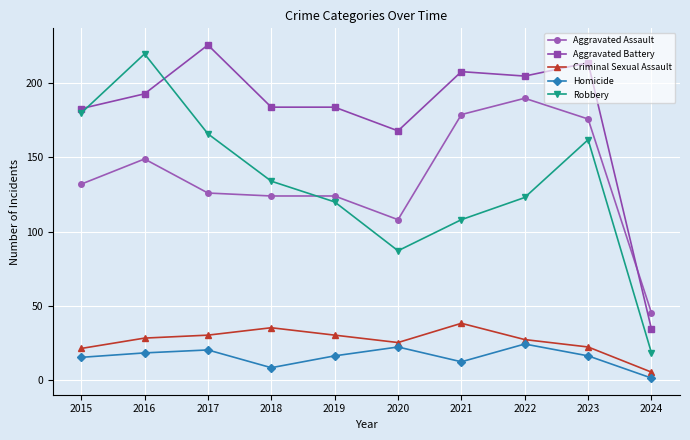

True or false: Criminal Sexual Assault has more than 1 interior local peaks.

True